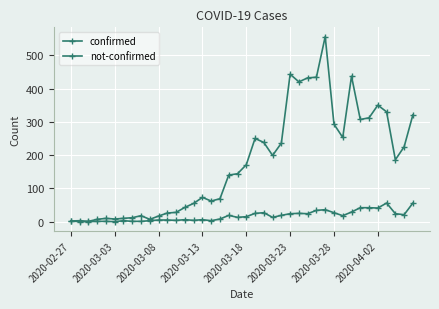

List the series in order of their peak value, lowest first.

not-confirmed, confirmed